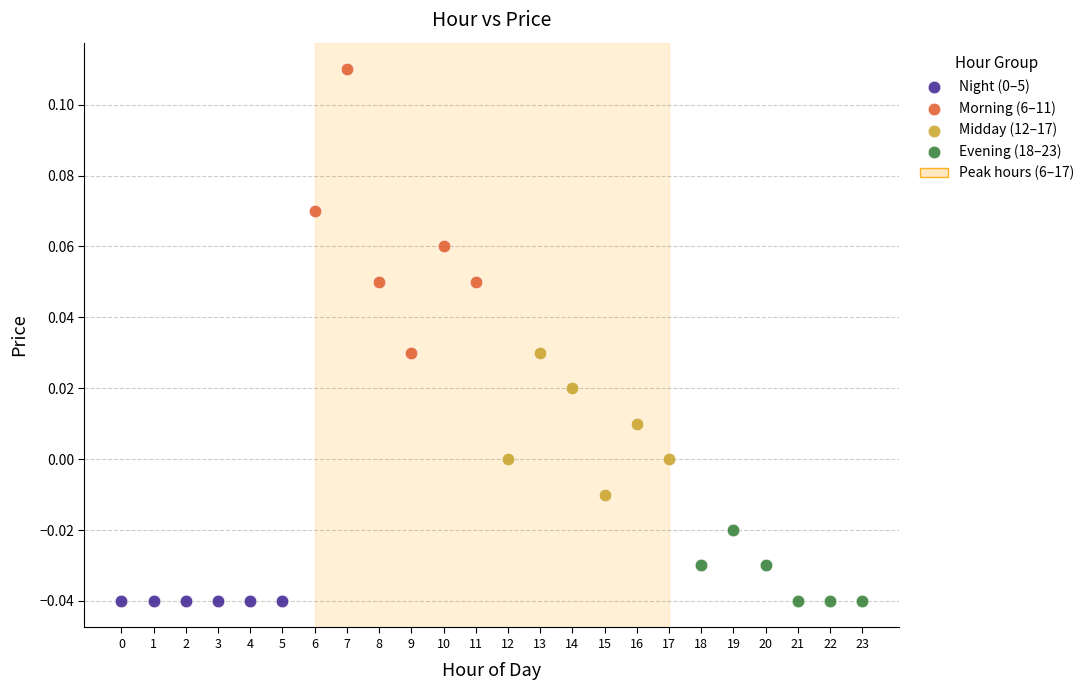

Which series reaches the maximum Y coordinate?

Morning (6–11)